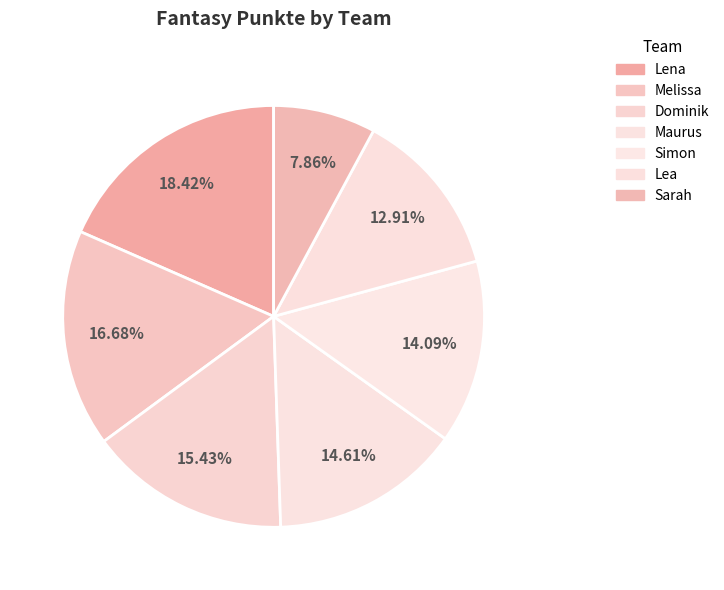

Do Sarah and Lena together represent more than half of the pie?

No